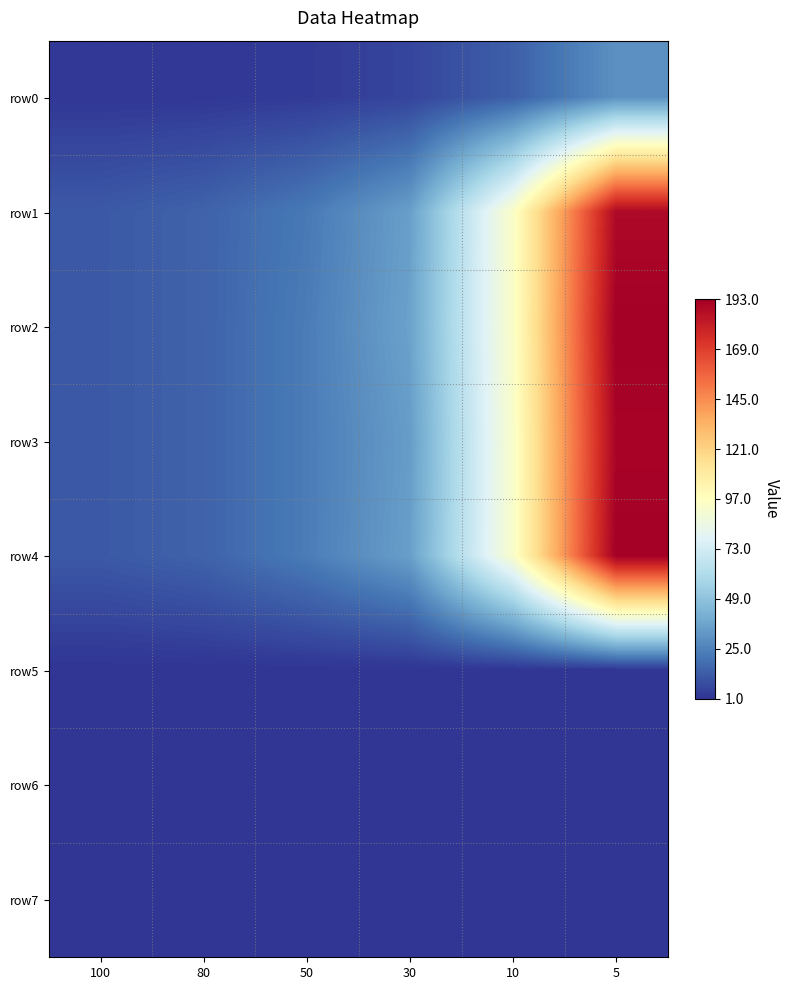

Which series has the widest spread of values?

row2